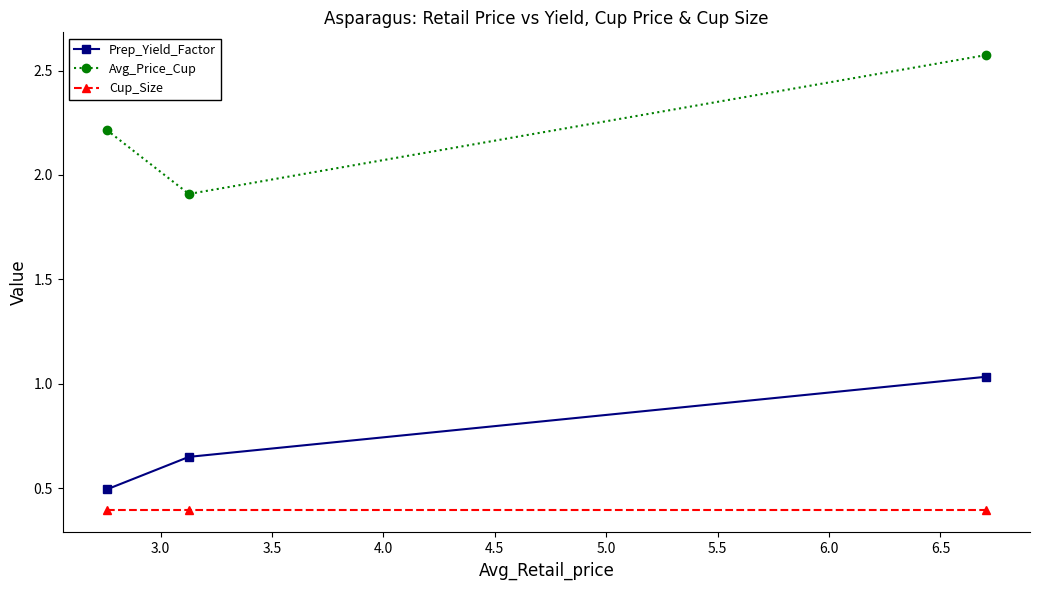

List the series in order of their overall mean, highest first.

Avg_Price_Cup, Prep_Yield_Factor, Cup_Size